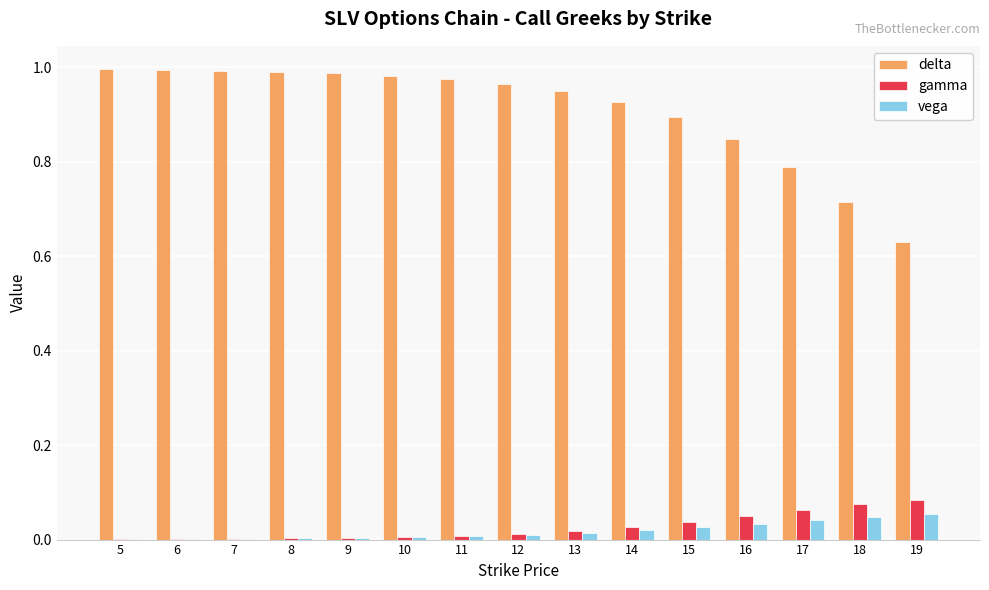

True or false: vega has a value of 0.0 at 8.

True